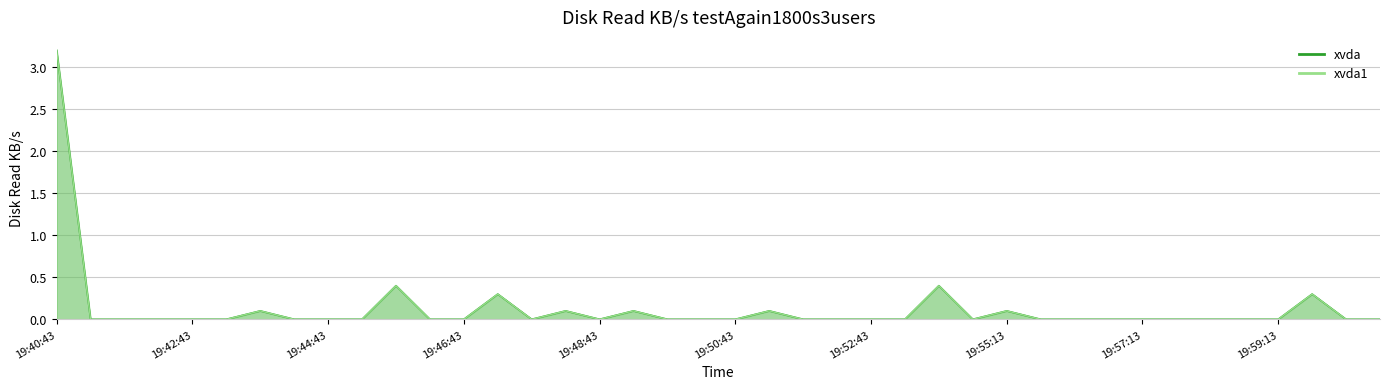

True or false: xvda and xvda1 cross at least once.

False